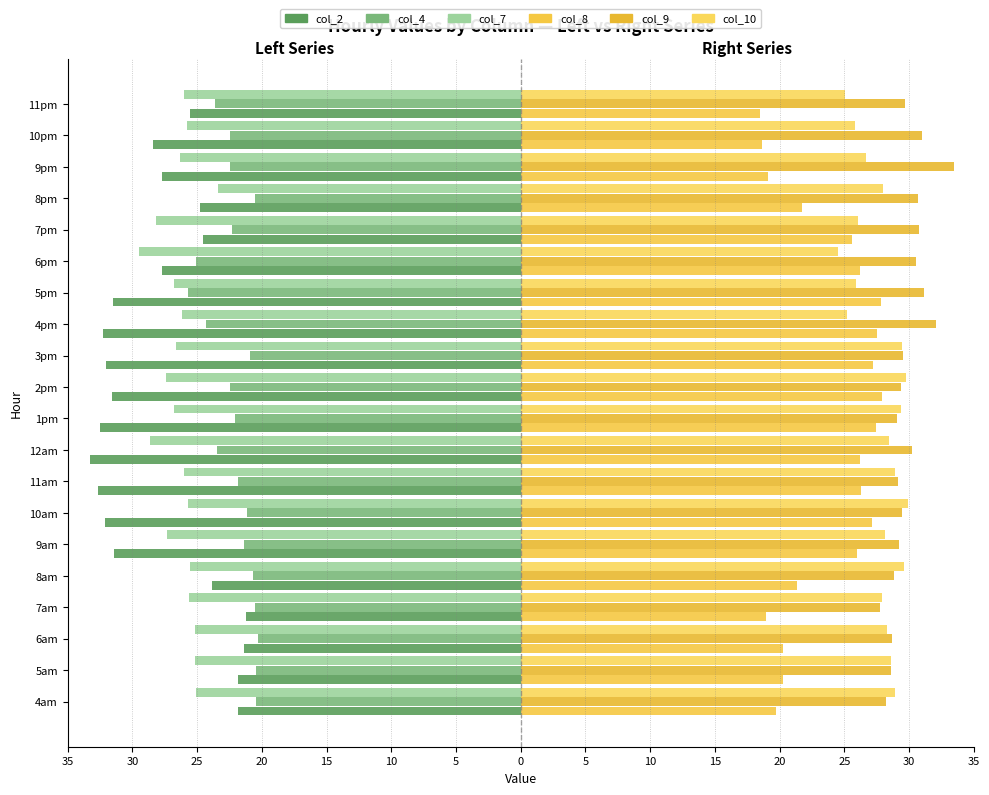

What is the lowest value of the col_4 series?

-25.7